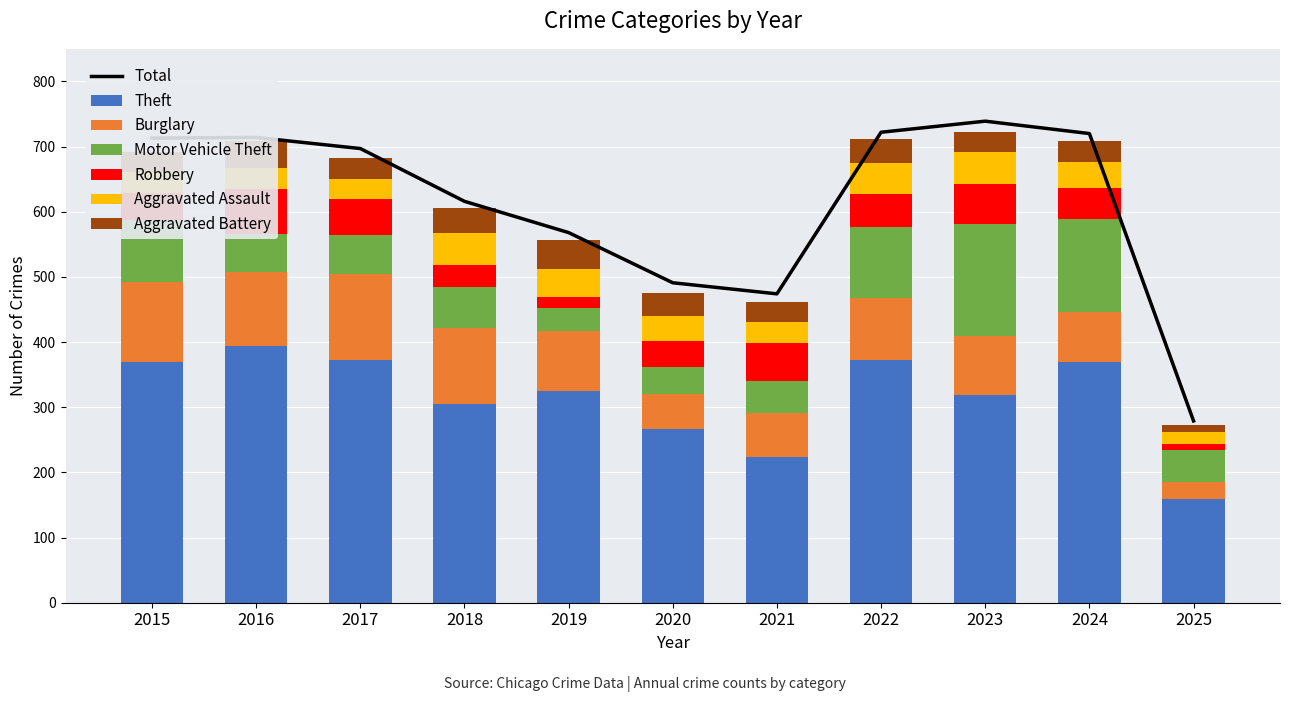

Where does the Theft series first go above 325?

2015